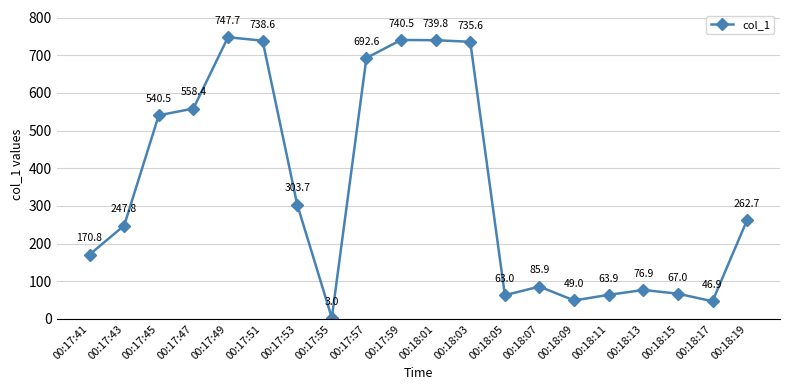

What is the value of the 13th point from the left?

63.0